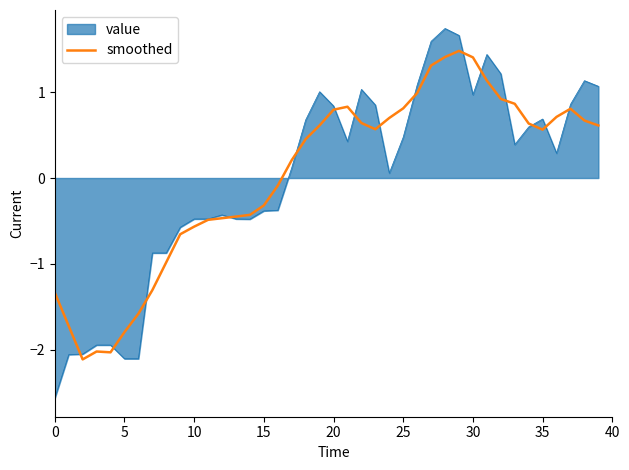

What is the greatest value displayed?

1.7